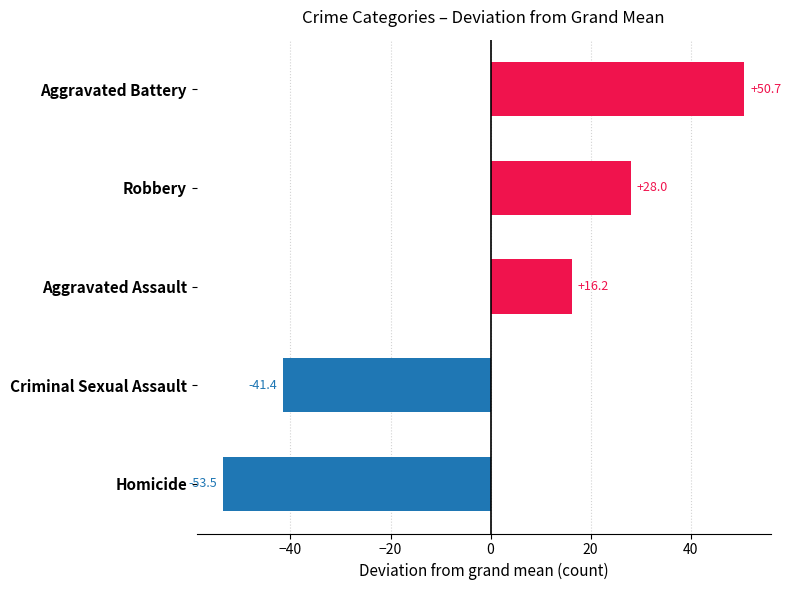

What is the sum of the values at Aggravated Assault and Robbery?

44.2